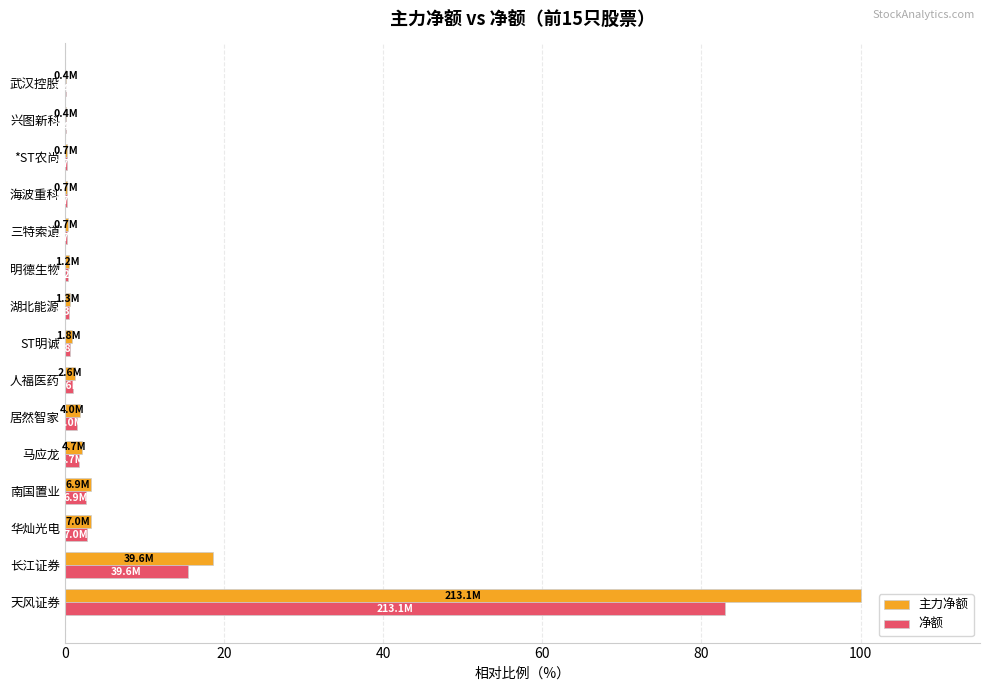

What is the sum of all 净额 values?

111.1